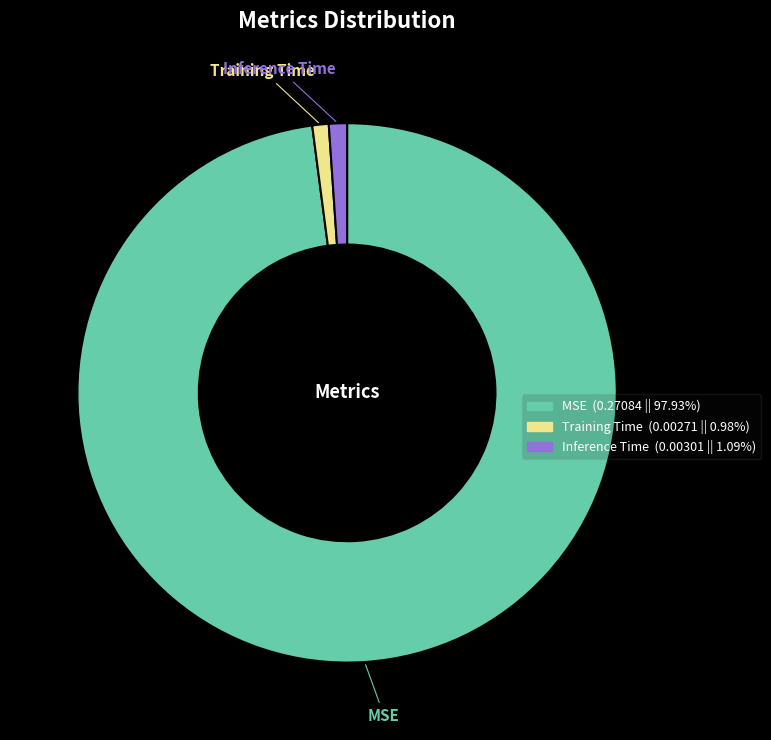

Between MSE and Training Time, which is larger?

MSE